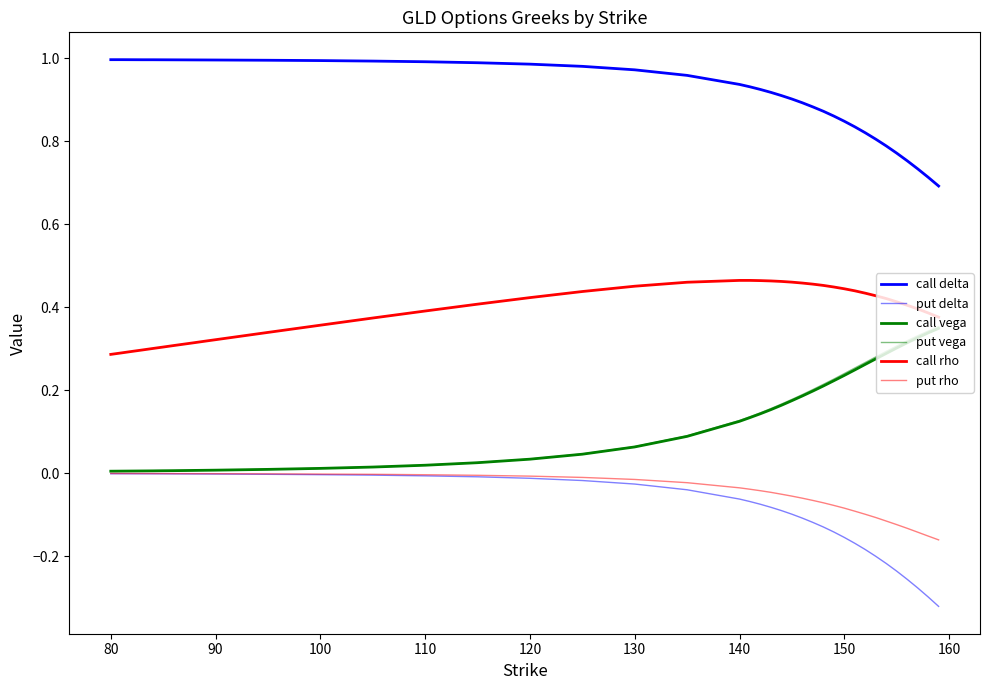

What is the difference between the second highest and second lowest values in the put delta series?

0.3